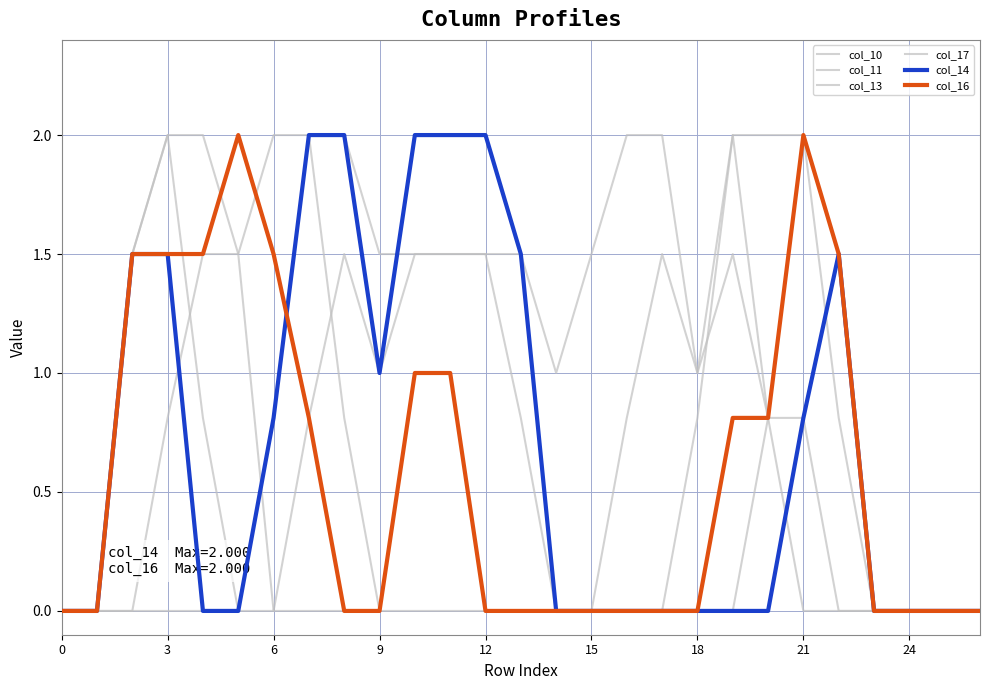

At which category does the chart reach its peak across all series?

21